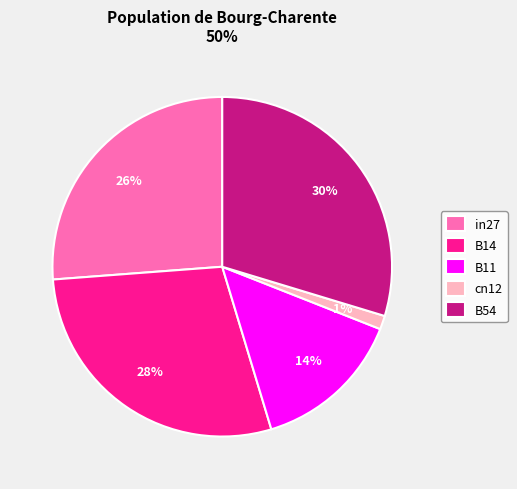

What percentage is the in27 slice, to the nearest percent?

26%